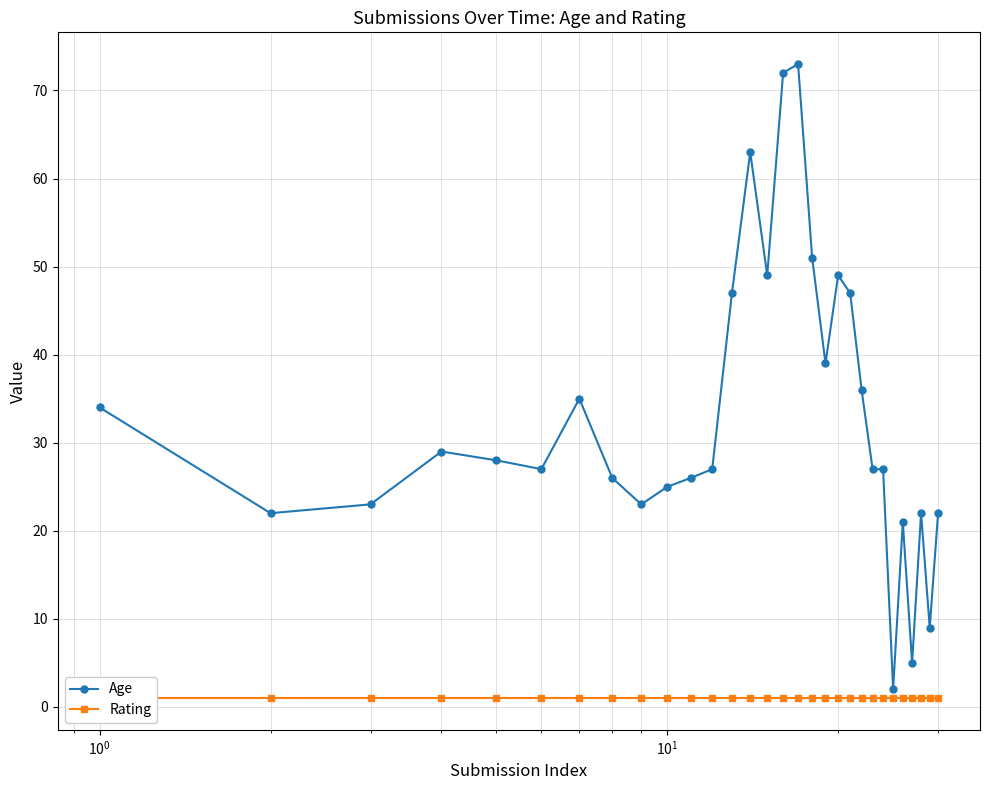

What is the value of the Age point at the 7th from the left?

35